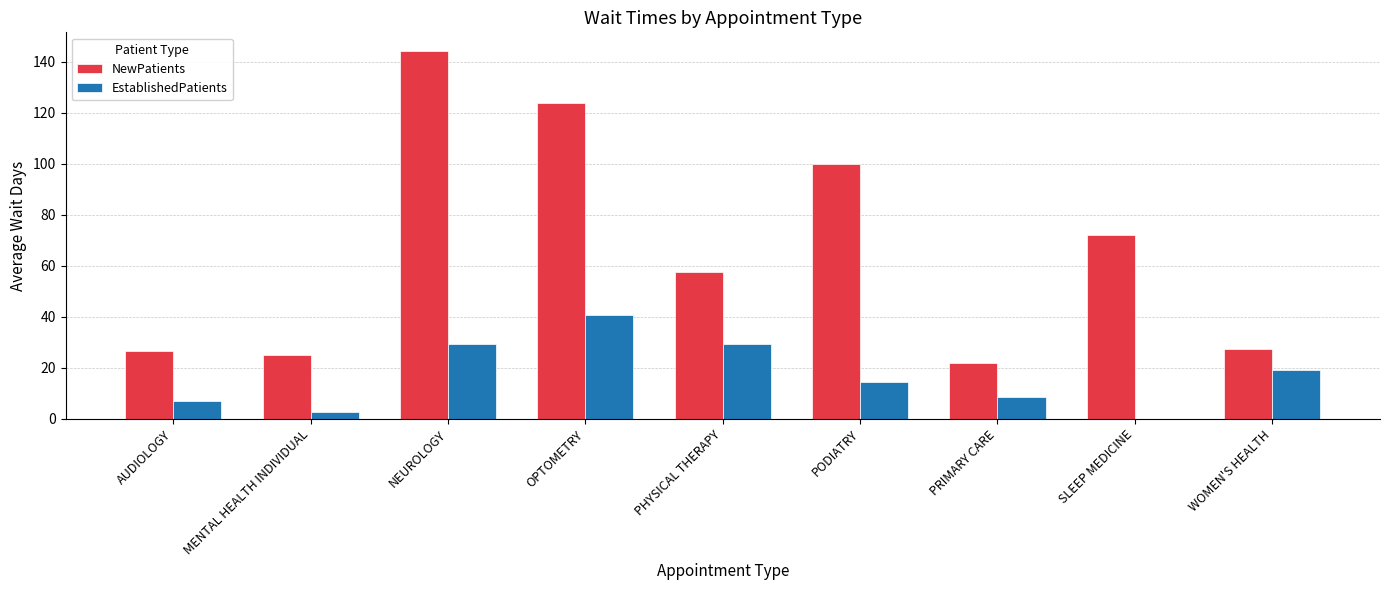

Which series has the largest total across all categories?

NewPatients